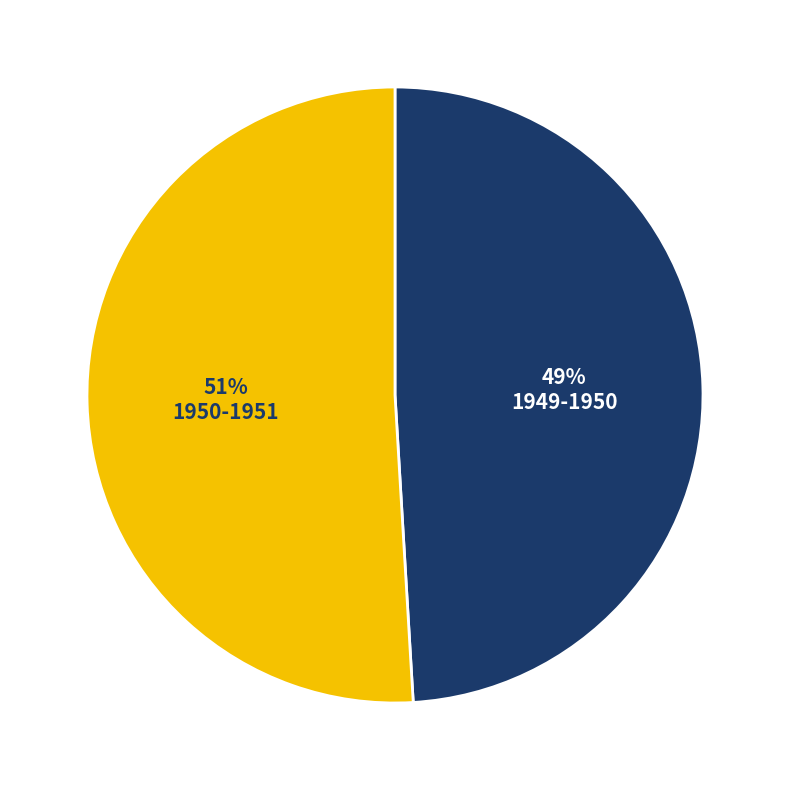

Does 1950-1951 represent more than half of the total?

Yes